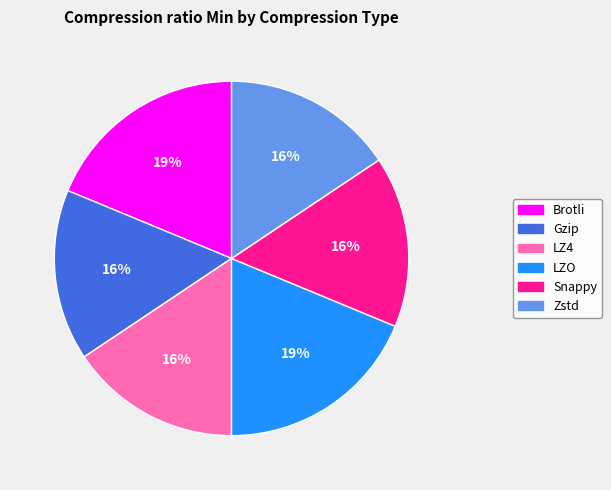

To the nearest percent, what is the combined percentage of Gzip and Zstd?

31%